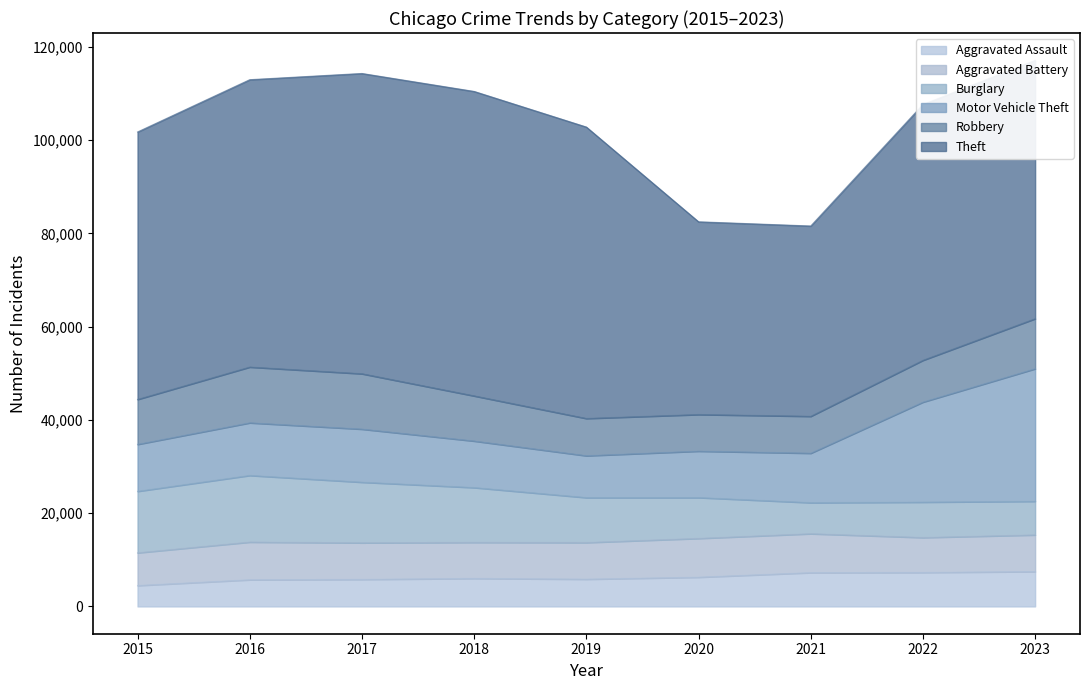

What is the value of the Burglary point at the 6th from the left?

8758